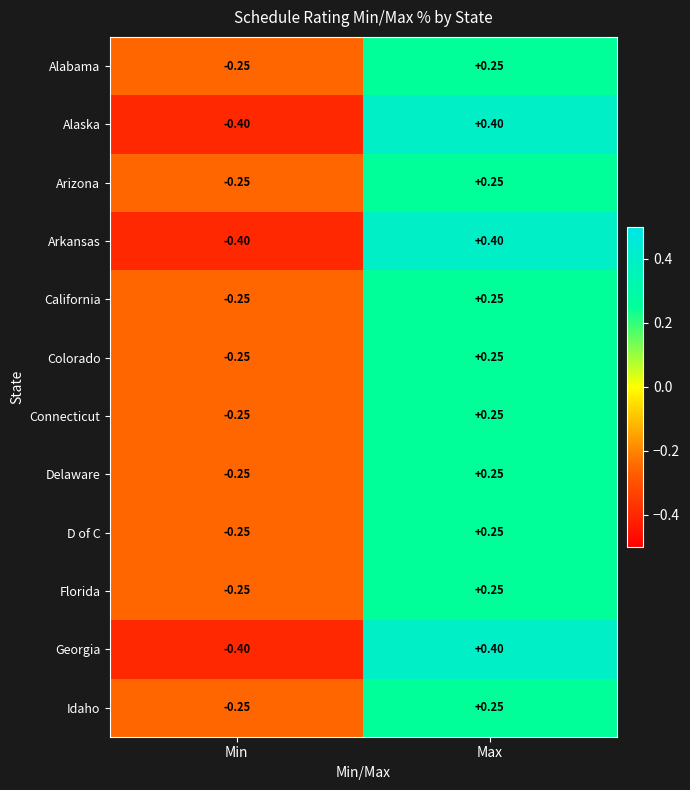

Is the value of Arkansas at Min greater than the value of D of C at Min?

No